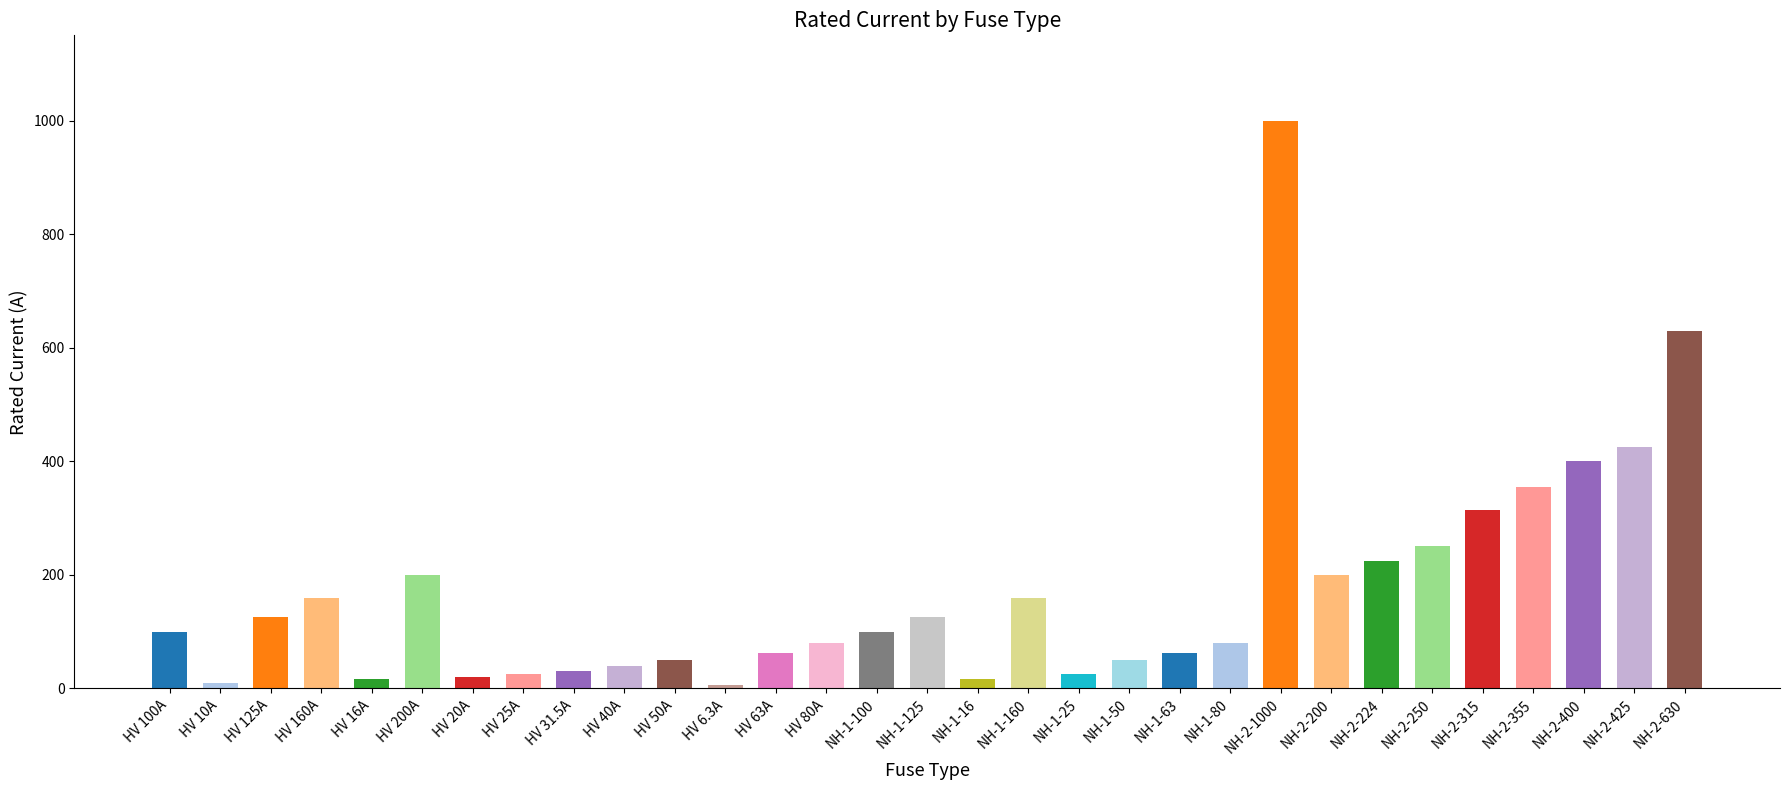

How many bars are there in total?

31